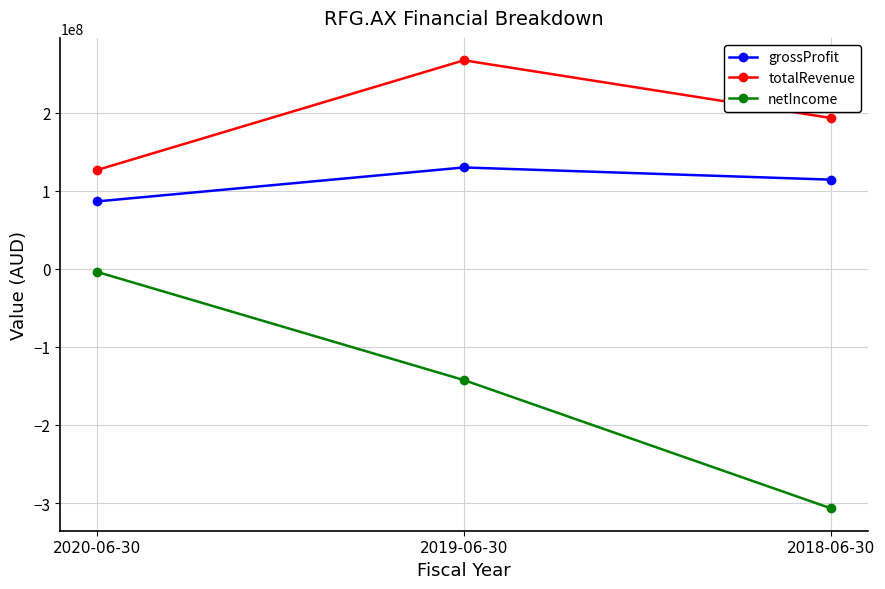

What is the difference between the highest and lowest values at 2020-06-30?

130393000